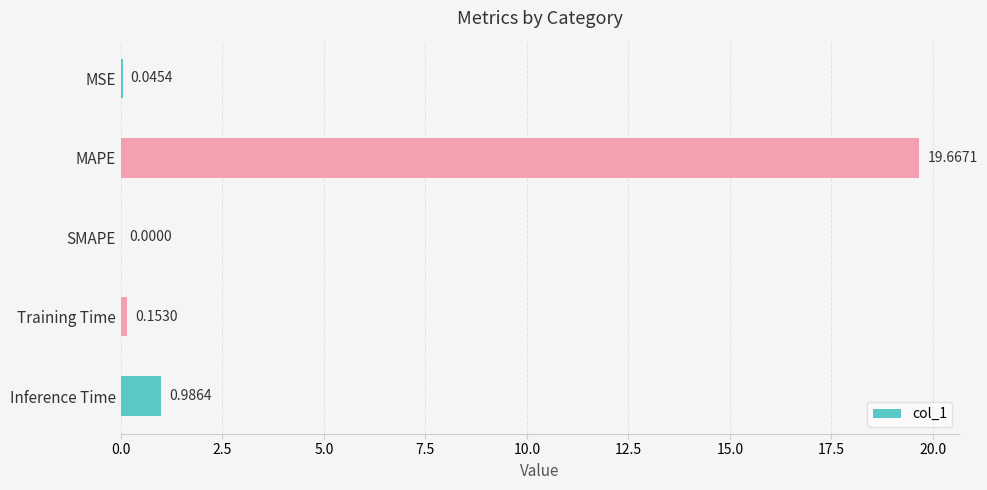

Where is the data nearest to the value 9?

Inference Time